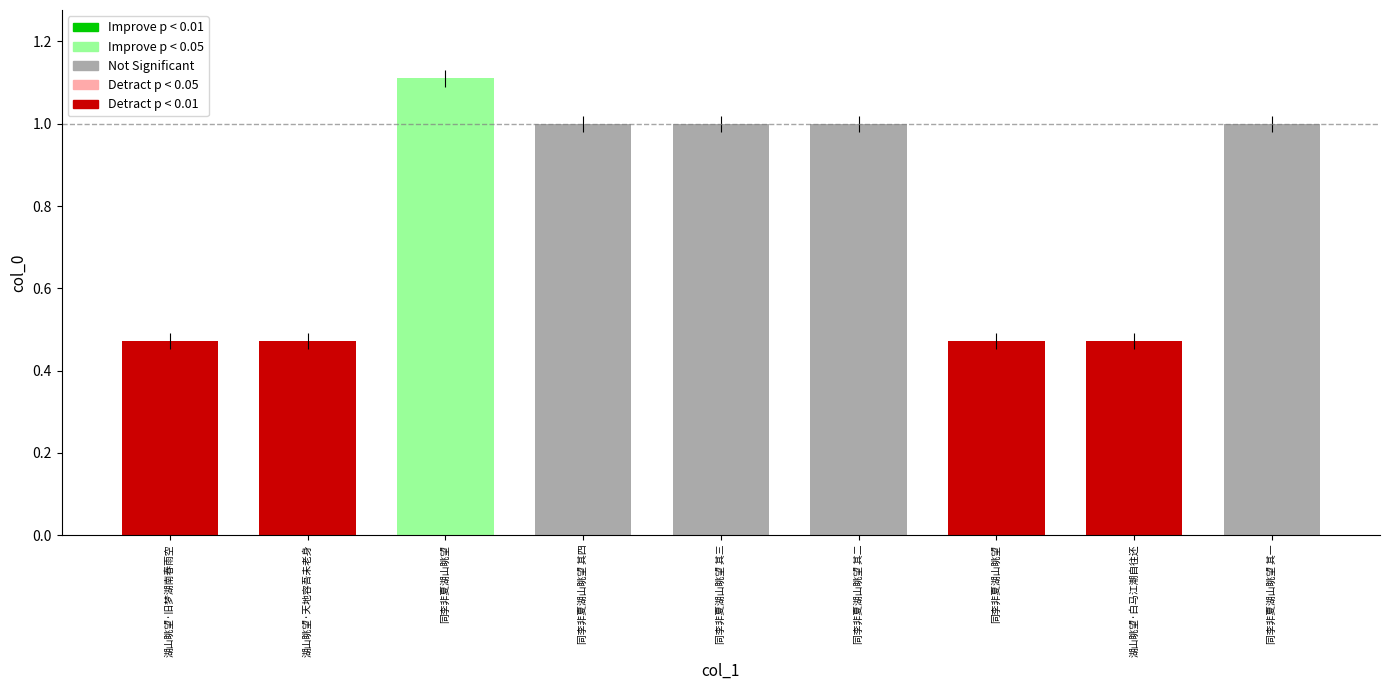

Does the chart contain stacked bars?

No